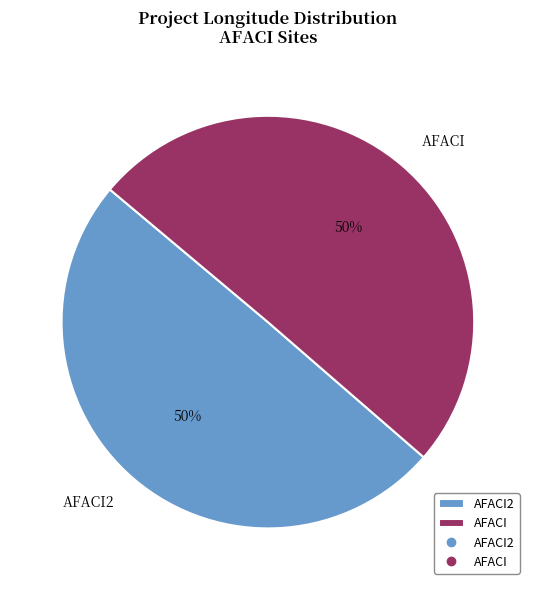

What percentage is the AFACI2 slice, to the nearest percent?

50%